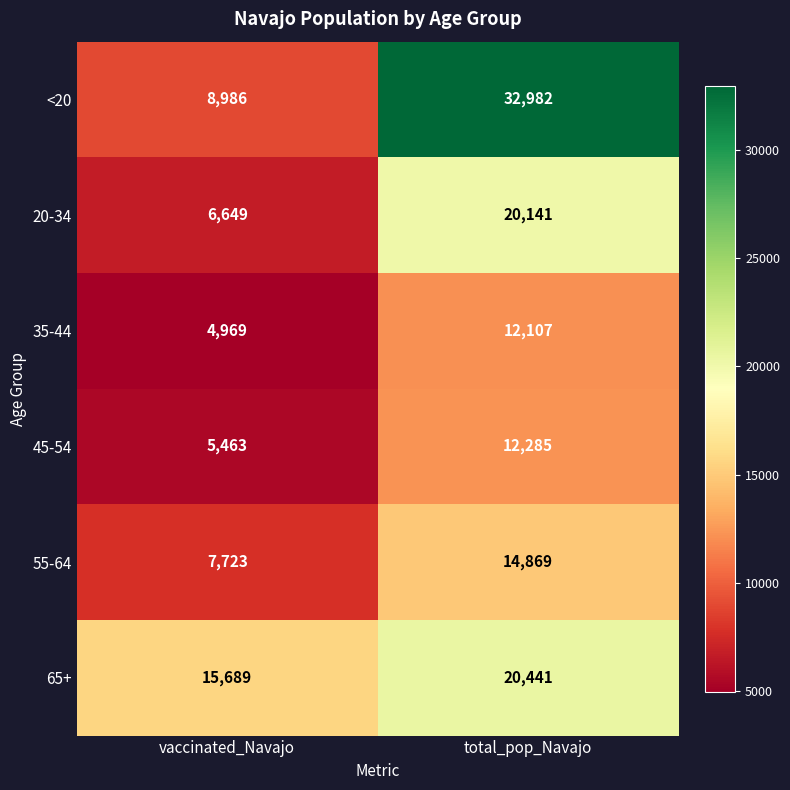

Reading left to right, extract all data points from this chart.

<20: vaccinated_Navajo=8986	total_pop_Navajo=32982
20-34: vaccinated_Navajo=6649	total_pop_Navajo=20141
35-44: vaccinated_Navajo=4969	total_pop_Navajo=12107
45-54: vaccinated_Navajo=5463	total_pop_Navajo=12285
55-64: vaccinated_Navajo=7723	total_pop_Navajo=14869
65+: vaccinated_Navajo=15689	total_pop_Navajo=20441